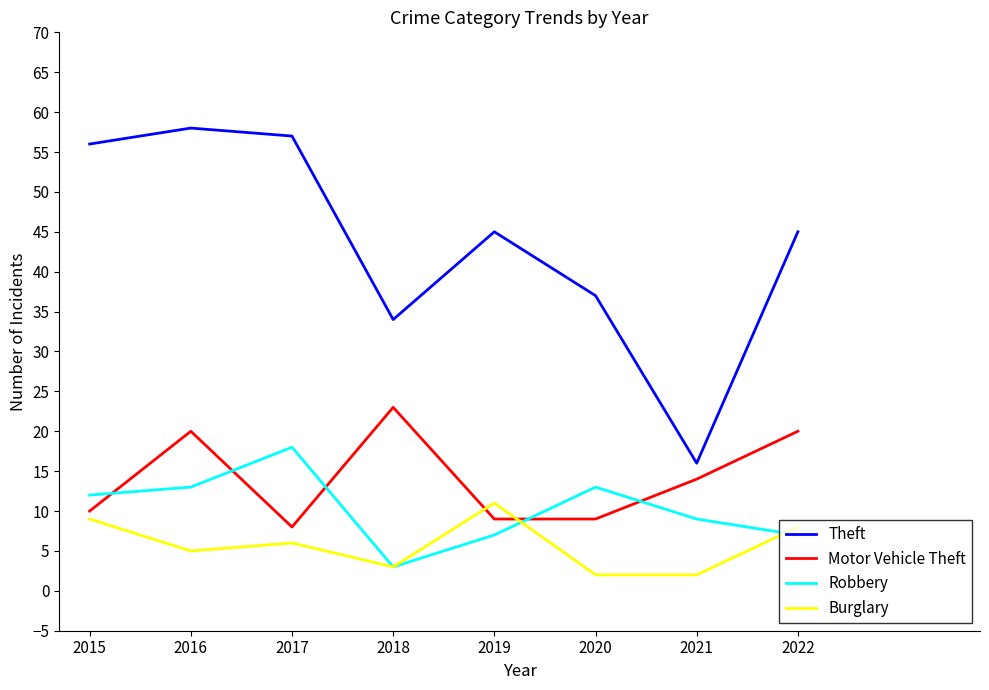

What is the difference between the Robbery values at 2019 and 2020?

6